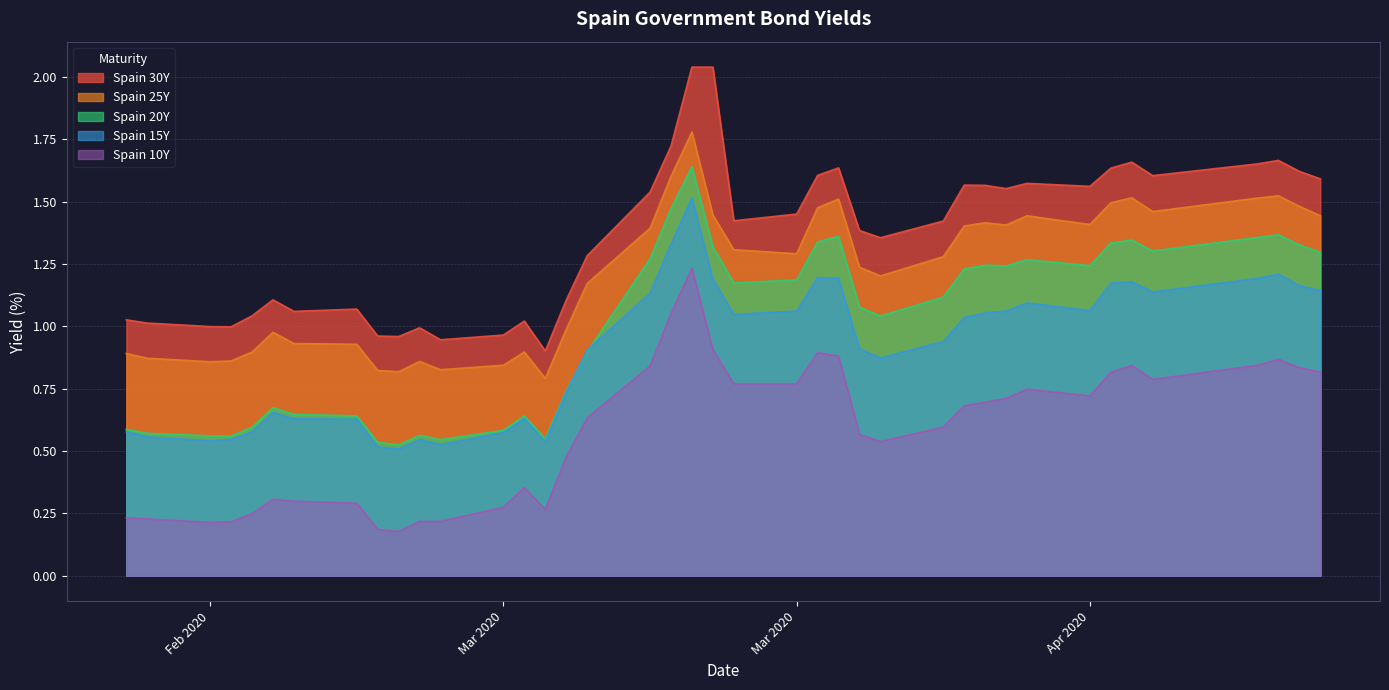

What is the minimum value shown in the chart?

0.2